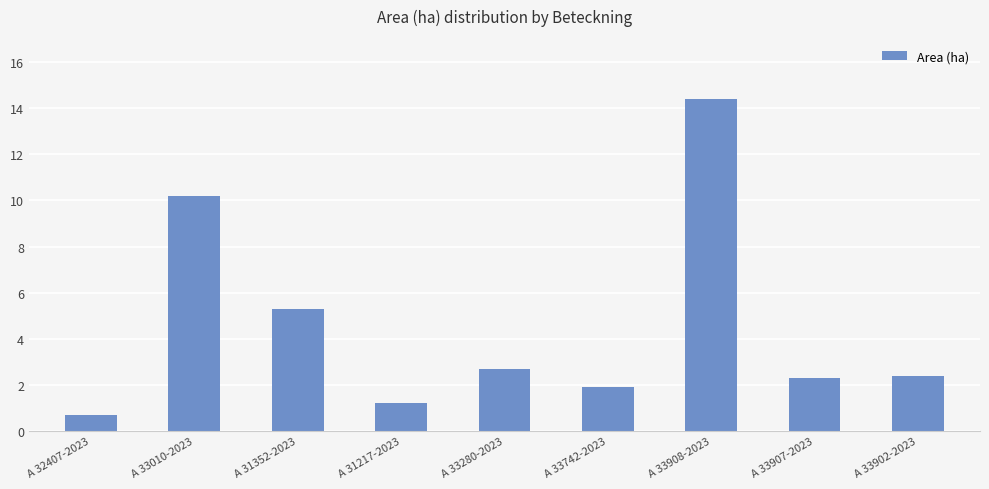

What is the change in value from A 33742-2023 to A 33902-2023?

+0.5